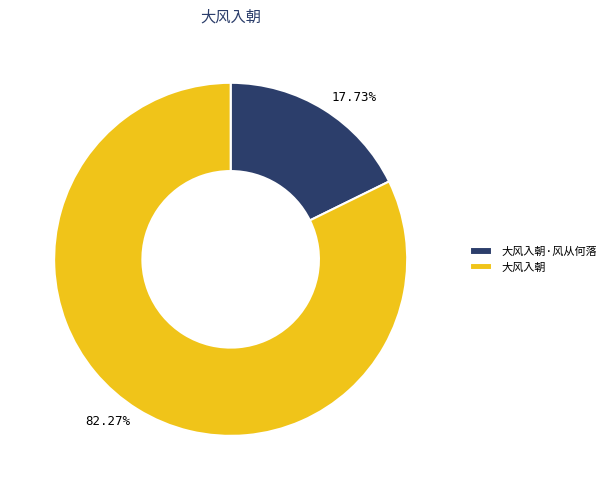

Does any single category account for the majority?

Yes